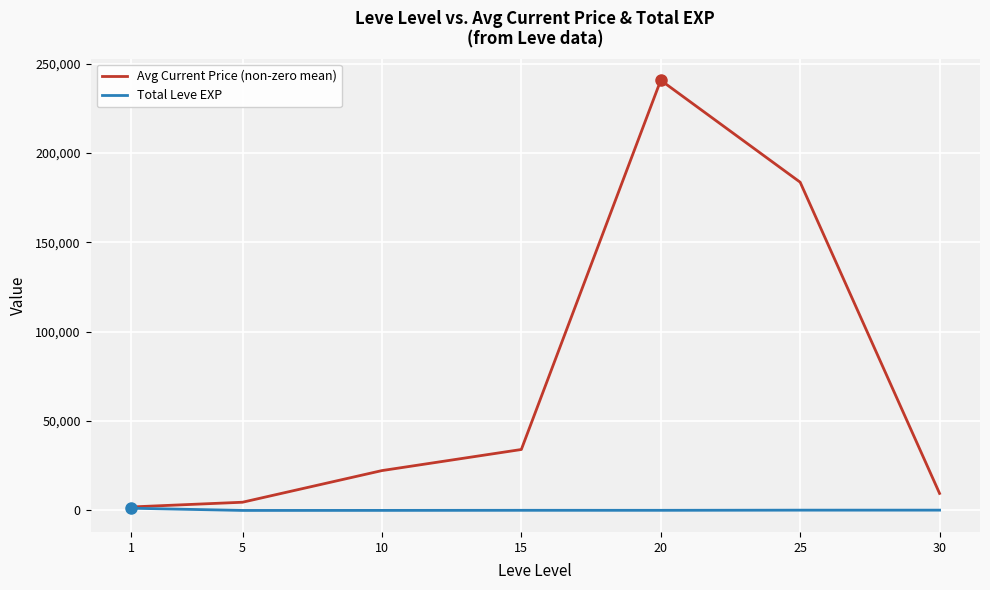

The value of Avg Current Price (non-zero mean) at 25 is 265340.9. True or false?

False